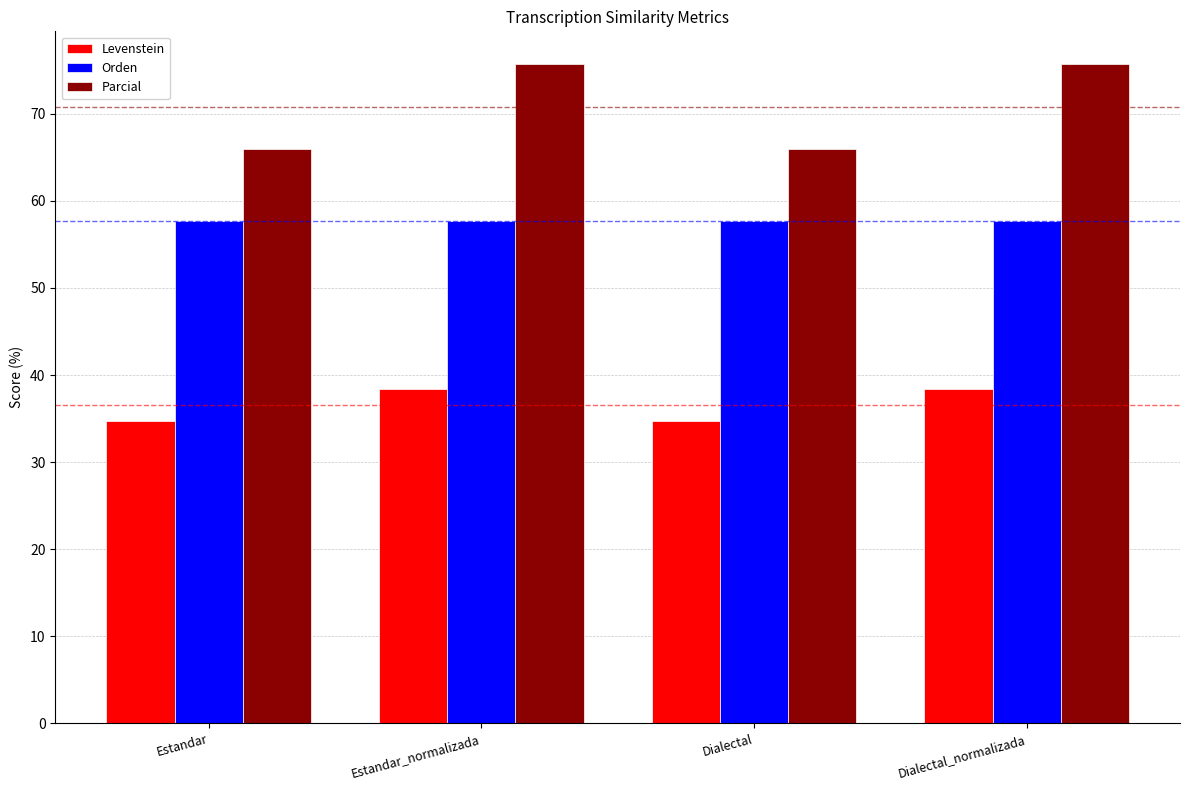

Rank the series by their average value, from lowest to highest.

Levenstein, Orden, Parcial